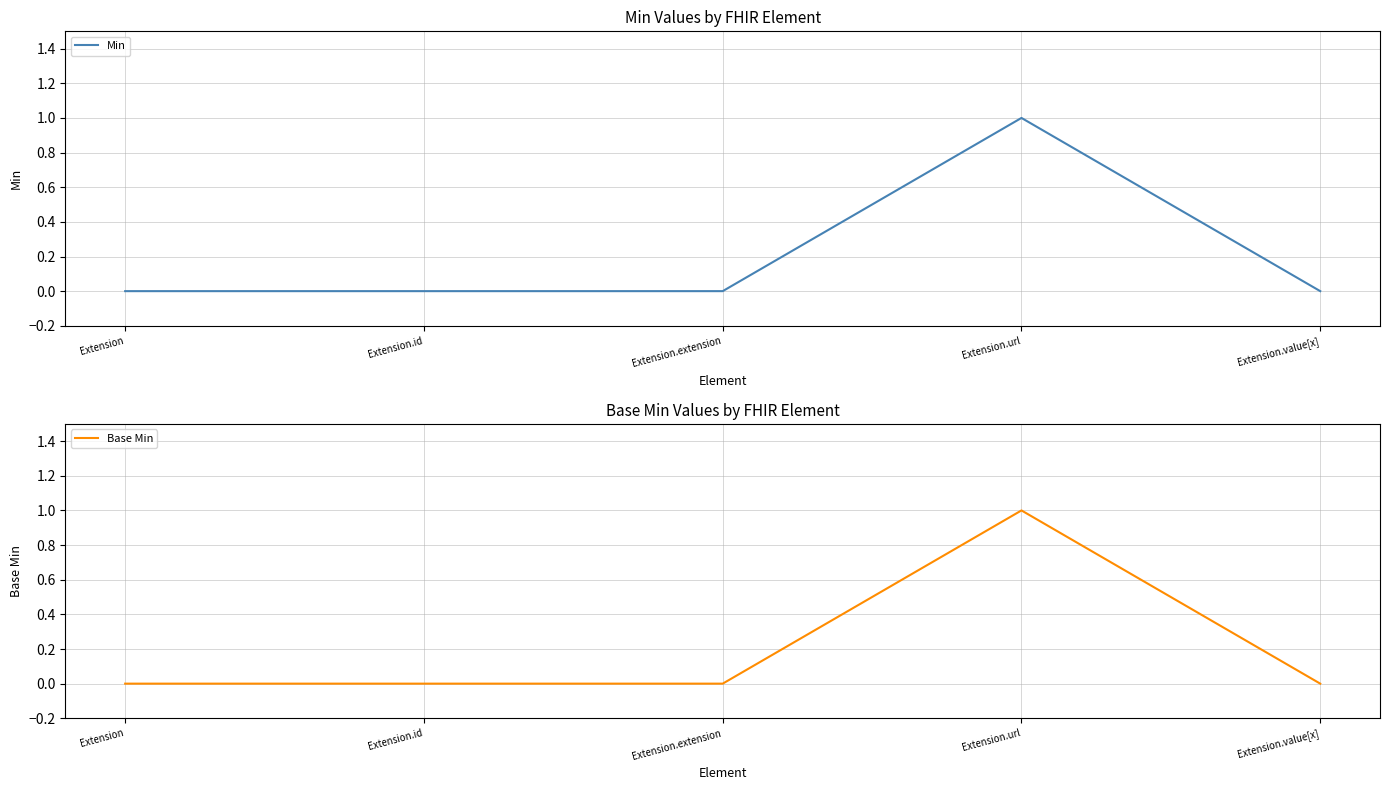

True or false: Base Min and Min cross at least once.

False